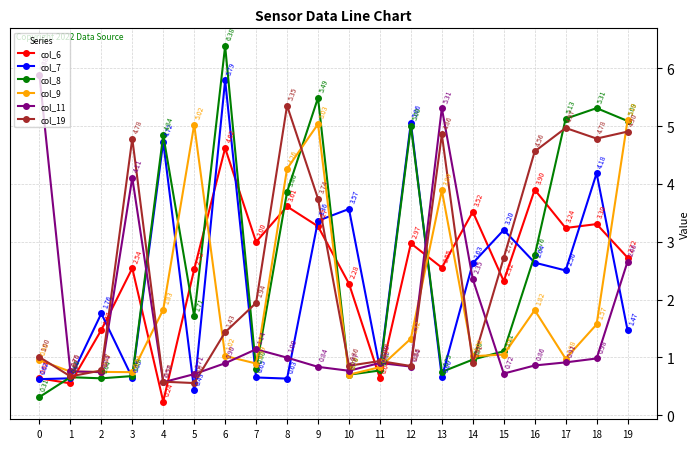

What is the maximum value shown in the chart?

6.4